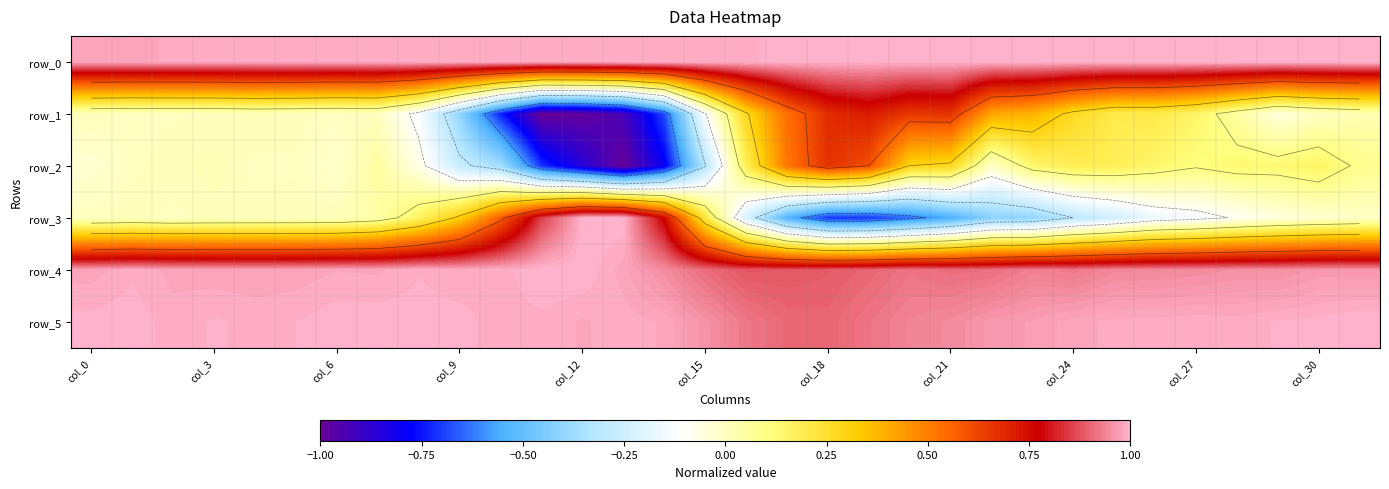

List the series in order of their peak value, highest first.

row_0, row_3, row_4, row_5, row_1, row_2